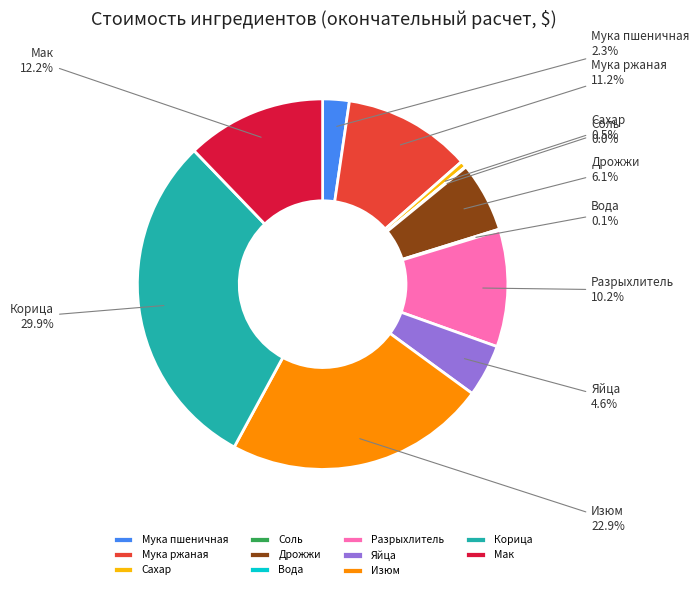

Is the sum of Корица and Яйца greater than half?

No